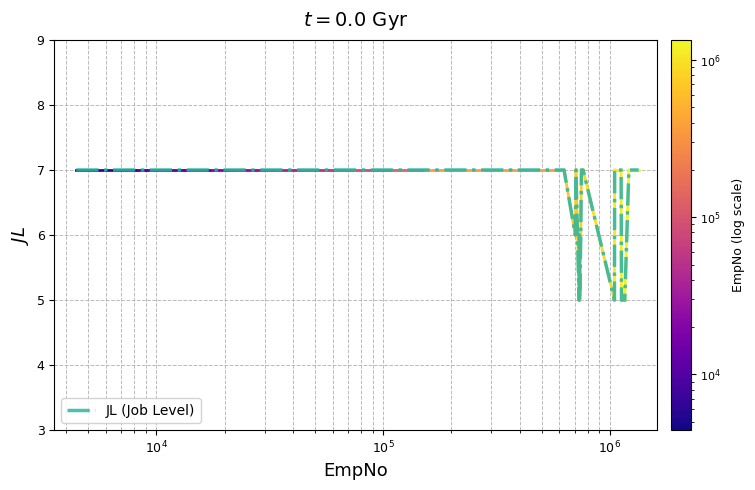

What is the maximum value shown in the chart?

7